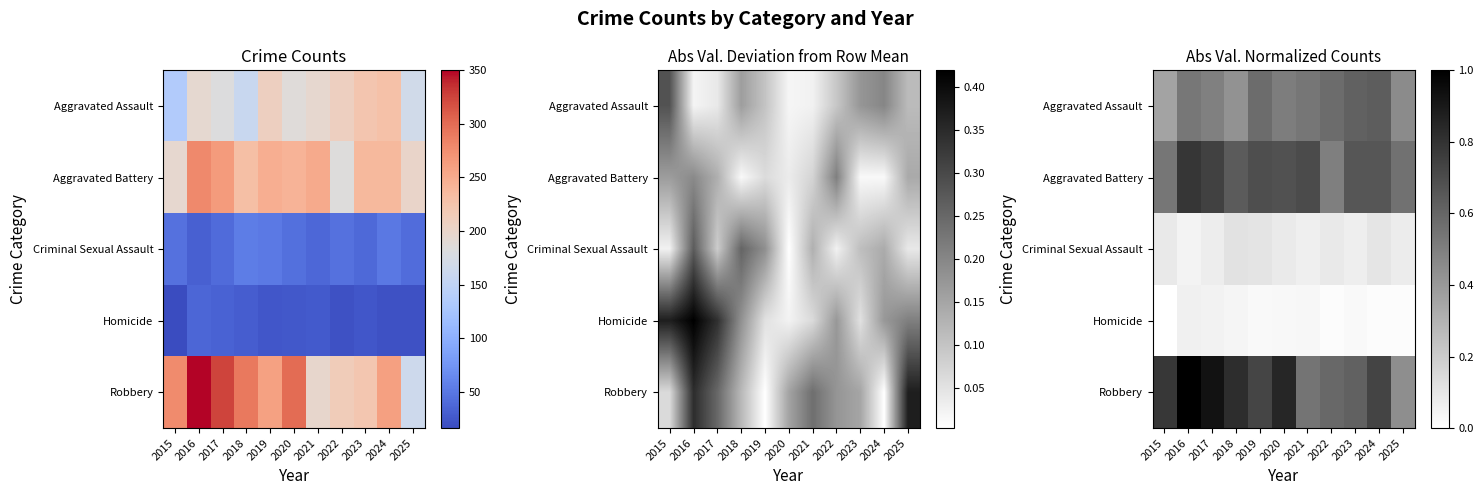

What is the total value across all series at 2016?

2.4